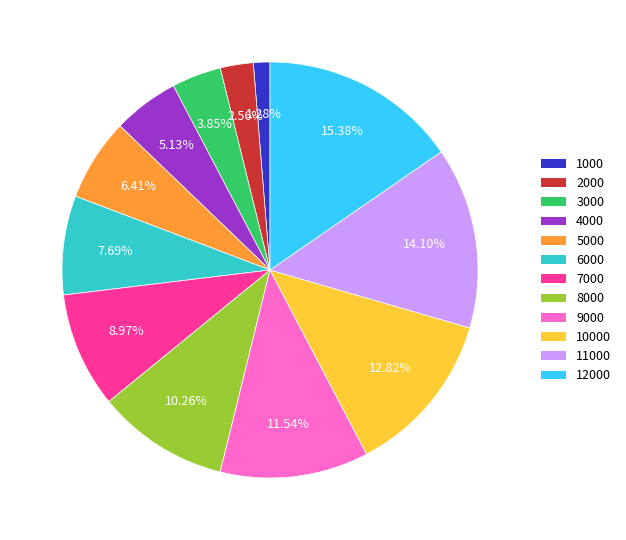

Does any single category account for the majority?

No